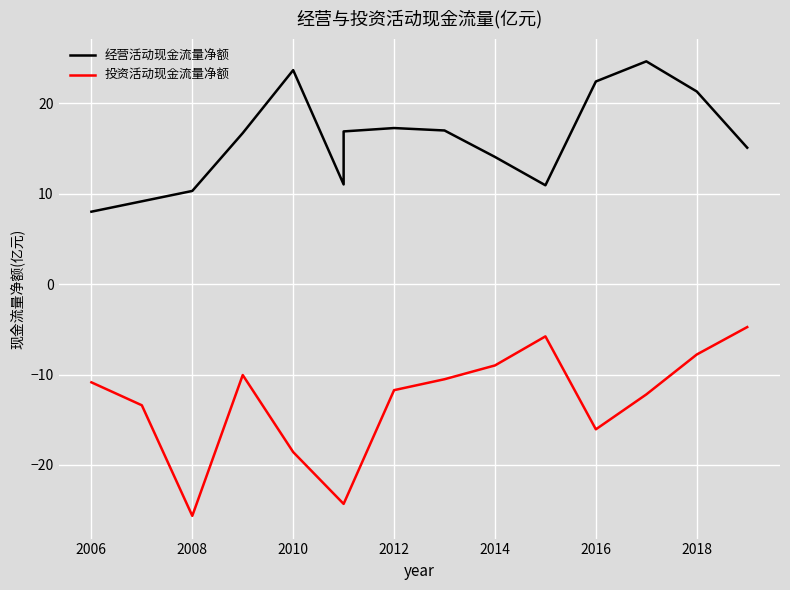

True or false: 经营活动现金流量净额 and 投资活动现金流量净额 intersect in this chart.

False